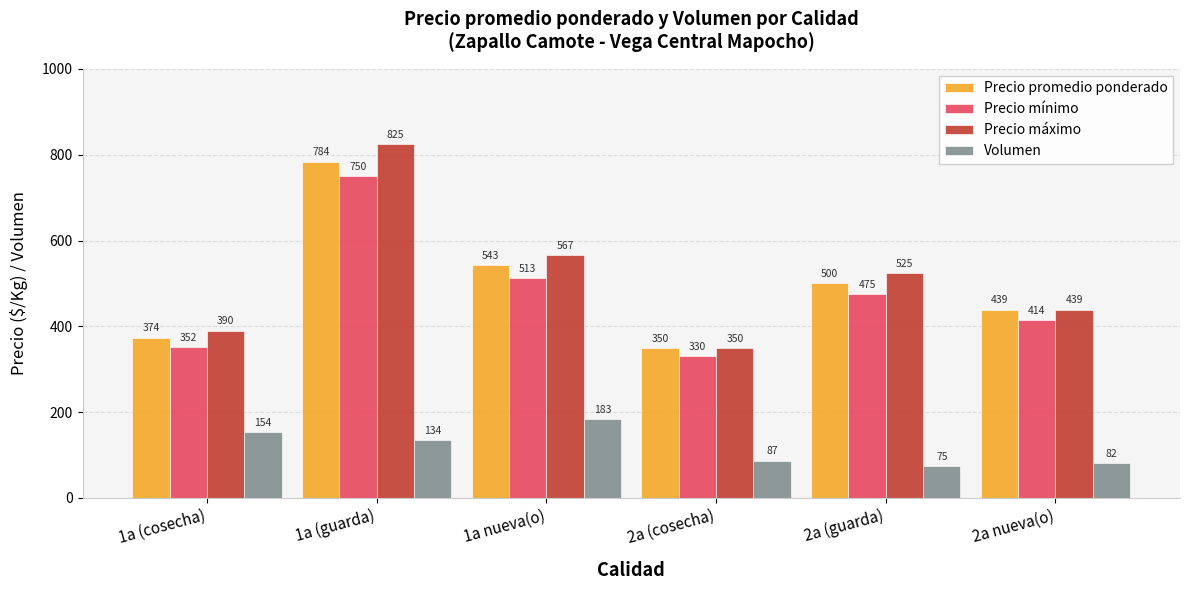

Between 1a (guarda) and 2a nueva(o), which series saw the biggest shift?

Precio máximo